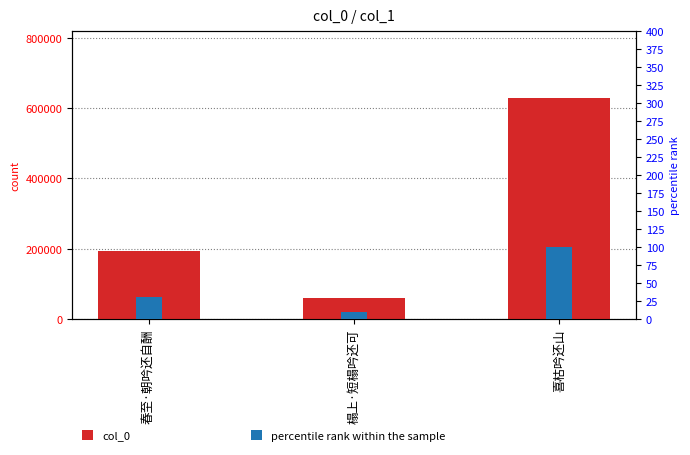

Which category has the highest value in the col_0 series?

喜枯吟还山